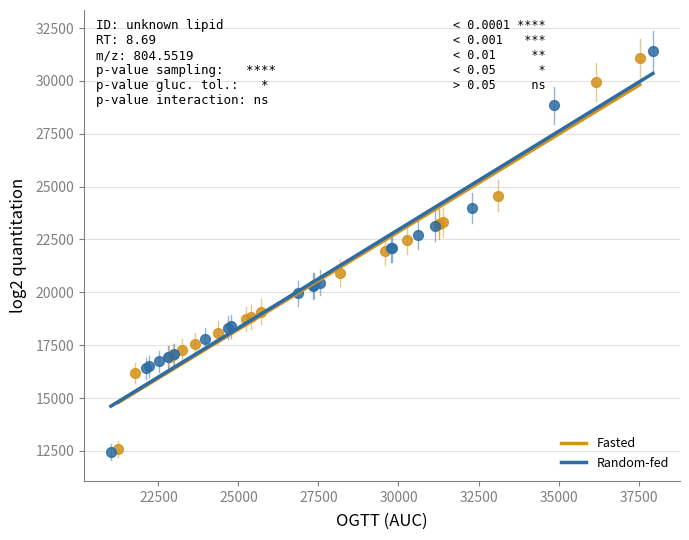

What are all the series names shown in the legend?

Fasted, Random-fed